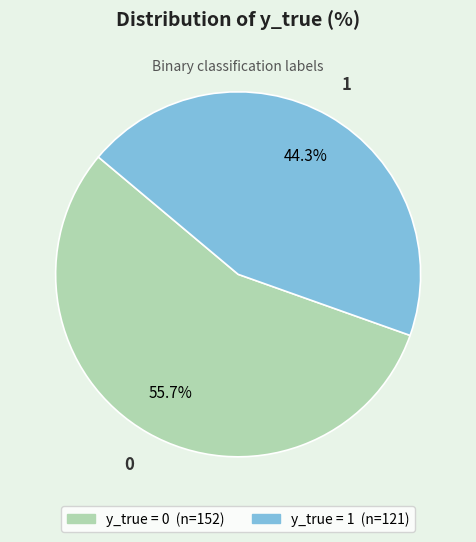

Does any single category account for the majority?

Yes